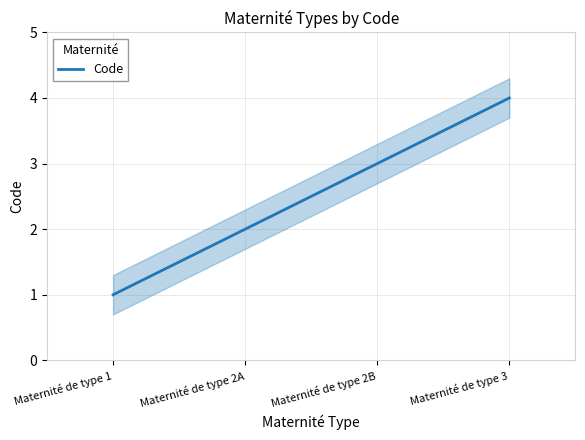

Reading left to right, what are all the values shown in this chart?

Maternité de type 1=1	Maternité de type 2A=2	Maternité de type 2B=3	Maternité de type 3=4